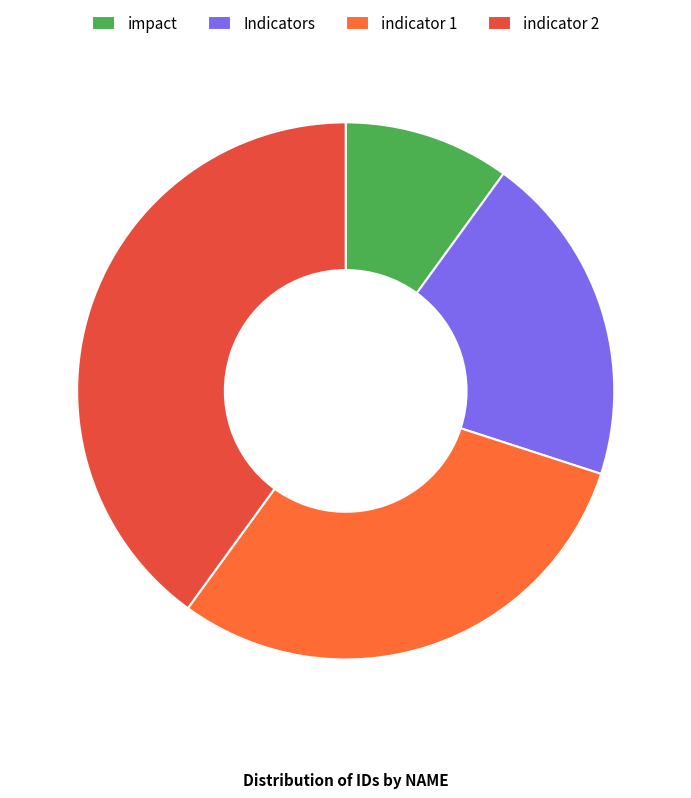

What is the smallest slice in the pie chart?

impact